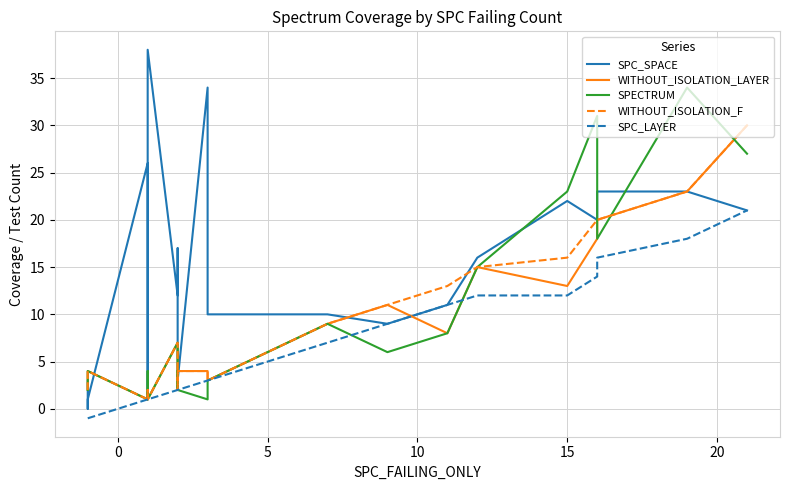

Which series has the largest total across all categories?

SPC_SPACE